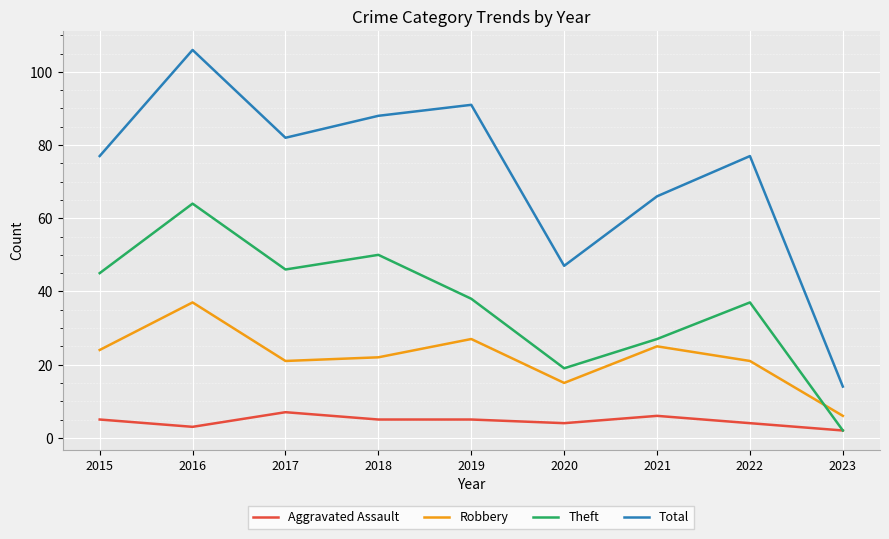

Reading left to right, list all the values displayed in this chart.

Aggravated Assault: 5	3	7	5	5	4	6	4	2
Robbery: 24	37	21	22	27	15	25	21	6
Theft: 45	64	46	50	38	19	27	37	2
Total: 77	106	82	88	91	47	66	77	14